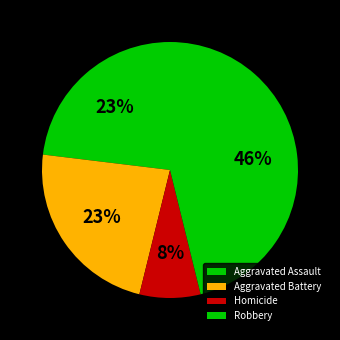

To the nearest percent, what is the difference between the Homicide and Aggravated Assault slice percentages?

15%